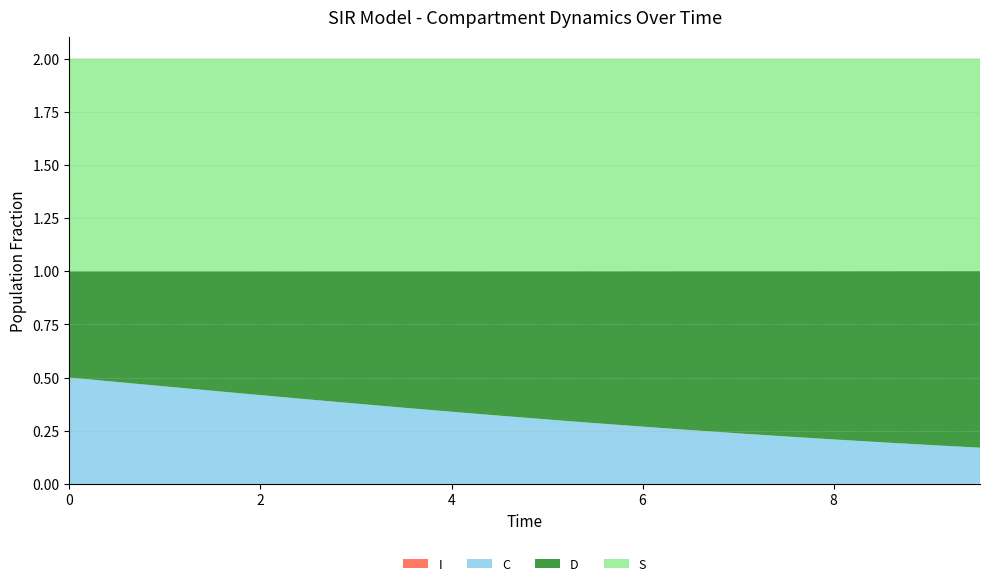

Reading left to right, what are all the values shown in this chart?

S: 0.0=1.0	0.5016722408026756=1.0	1.0033444816053512=1.0	1.5050167224080266=1.0	2.0066889632107023=1.0	2.508361204013378=1.0	3.0100334448160533=1.0	3.511705685618729=1.0	4.013377926421405=1.0	4.51505016722408=1.0	5.016722408026756=1.0	5.518394648829432=1.0	6.020066889632107=1.0	6.521739130434782=1.0	7.023411371237458=1.0	7.525083612040134=1.0	8.02675585284281=1.0	8.528428093645484=1.0	9.03010033444816=1.0	9.531772575250836=1.0
I: 0.0=0.0	0.5016722408026756=0.0	1.0033444816053512=0.0	1.5050167224080266=0.0	2.0066889632107023=0.0	2.508361204013378=0.0	3.0100334448160533=0.0	3.511705685618729=0.0	4.013377926421405=0.0	4.51505016722408=0.0	5.016722408026756=0.0	5.518394648829432=0.0	6.020066889632107=0.0	6.521739130434782=0.0	7.023411371237458=0.0	7.525083612040134=0.0	8.02675585284281=0.0	8.528428093645484=0.0	9.03010033444816=0.0	9.531772575250836=0.0
C: 0.0=0.5	0.5016722408026756=0.5	1.0033444816053512=0.5	1.5050167224080266=0.4	2.0066889632107023=0.4	2.508361204013378=0.4	3.0100334448160533=0.4	3.511705685618729=0.4	4.013377926421405=0.3	4.51505016722408=0.3	5.016722408026756=0.3	5.518394648829432=0.3	6.020066889632107=0.3	6.521739130434782=0.3	7.023411371237458=0.2	7.525083612040134=0.2	8.02675585284281=0.2	8.528428093645484=0.2	9.03010033444816=0.2	9.531772575250836=0.2
D: 0.0=0.5	0.5016722408026756=0.5	1.0033444816053512=0.5	1.5050167224080266=0.6	2.0066889632107023=0.6	2.508361204013378=0.6	3.0100334448160533=0.6	3.511705685618729=0.6	4.013377926421405=0.7	4.51505016722408=0.7	5.016722408026756=0.7	5.518394648829432=0.7	6.020066889632107=0.7	6.521739130434782=0.7	7.023411371237458=0.8	7.525083612040134=0.8	8.02675585284281=0.8	8.528428093645484=0.8	9.03010033444816=0.8	9.531772575250836=0.8